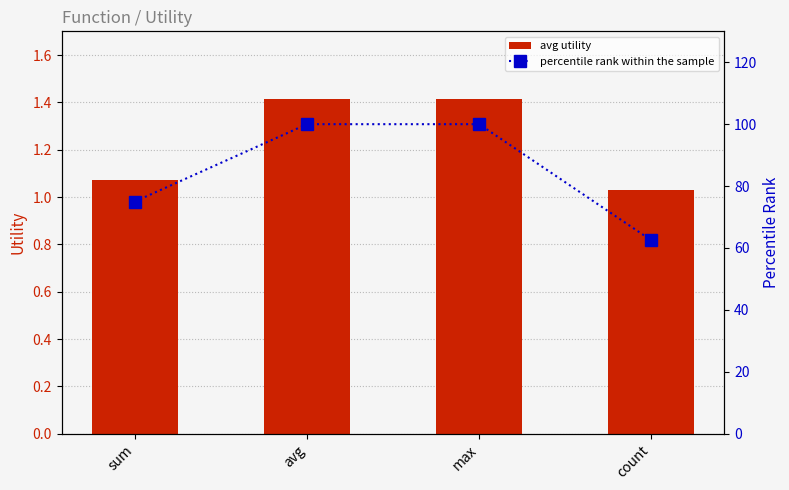

Which series changed the most between sum and avg?

percentile rank within the sample